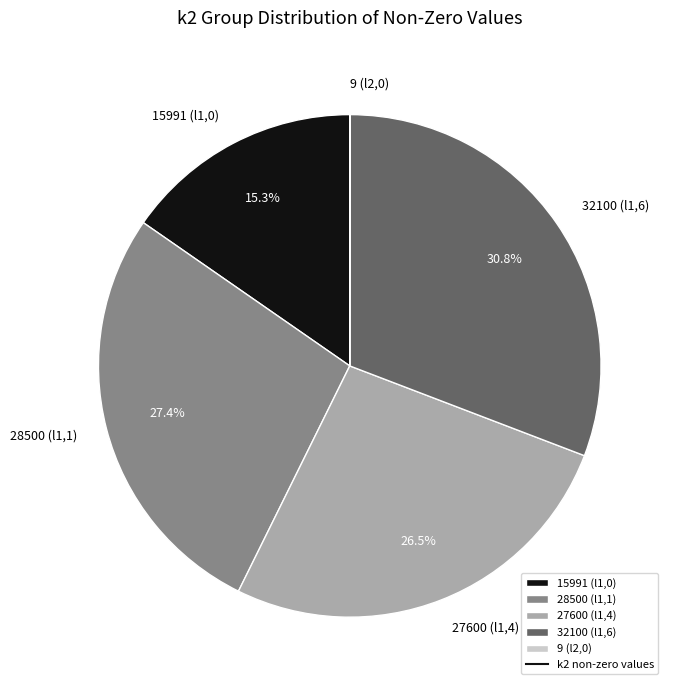

Do 28500 (l1,1) and 32100 (l1,6) together represent more than half of the pie?

Yes